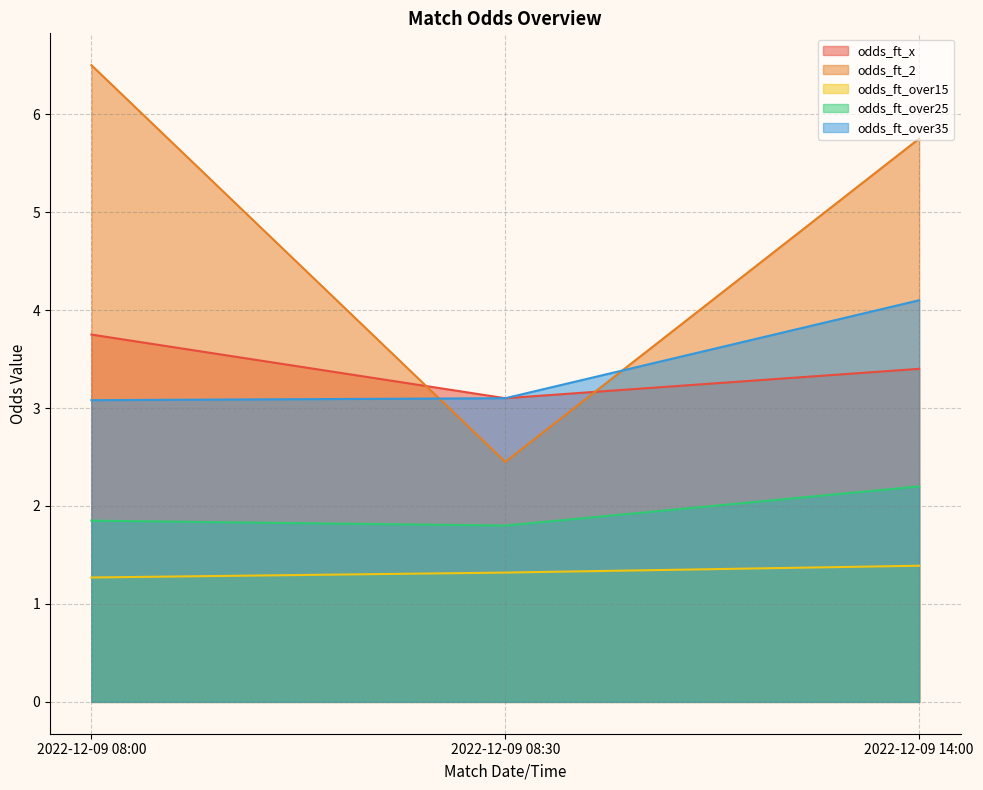

Reading right to left, list all the values displayed in this chart.

odds_ft_x: 2022-12-09 14:00=3.4	2022-12-09 08:30=3.1	2022-12-09 08:00=3.8
odds_ft_2: 2022-12-09 14:00=5.8	2022-12-09 08:30=2.5	2022-12-09 08:00=6.5
odds_ft_over15: 2022-12-09 14:00=1.4	2022-12-09 08:30=1.3	2022-12-09 08:00=1.3
odds_ft_over25: 2022-12-09 14:00=2.2	2022-12-09 08:30=1.8	2022-12-09 08:00=1.9
odds_ft_over35: 2022-12-09 14:00=4.1	2022-12-09 08:30=3.1	2022-12-09 08:00=3.1